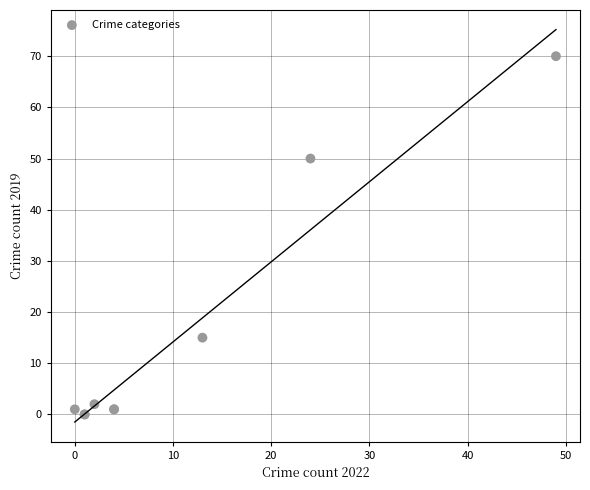

What Y value in the scatter plot is closest to 35?

50